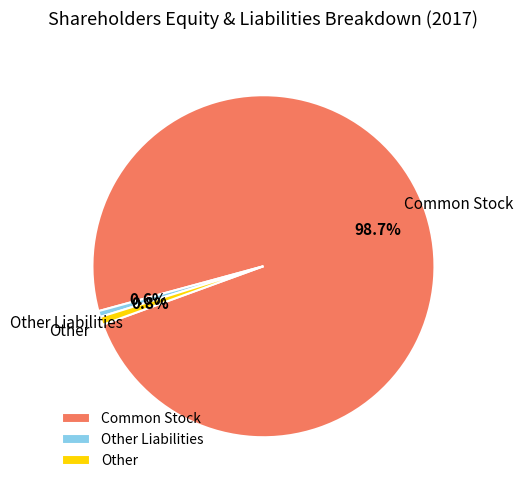

Does Other Liabilities represent more than half of the total?

No